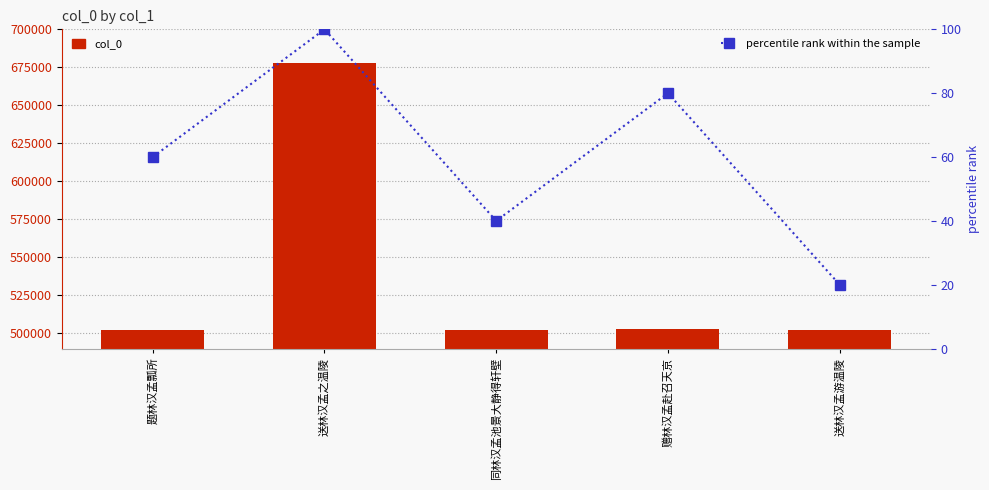

Where does the col_0 series first go above 502547?

送林汉孟之温陵